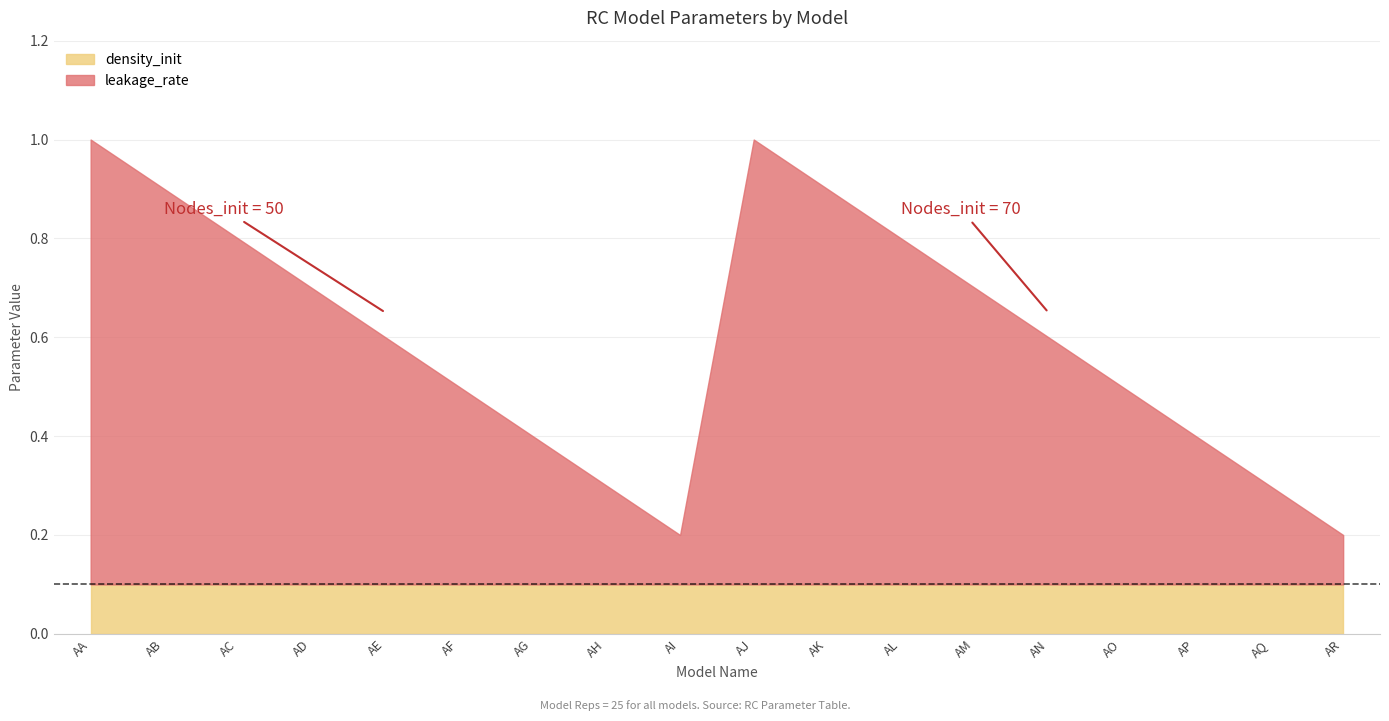

Which series has the largest range (max minus min)?

leakage_rate